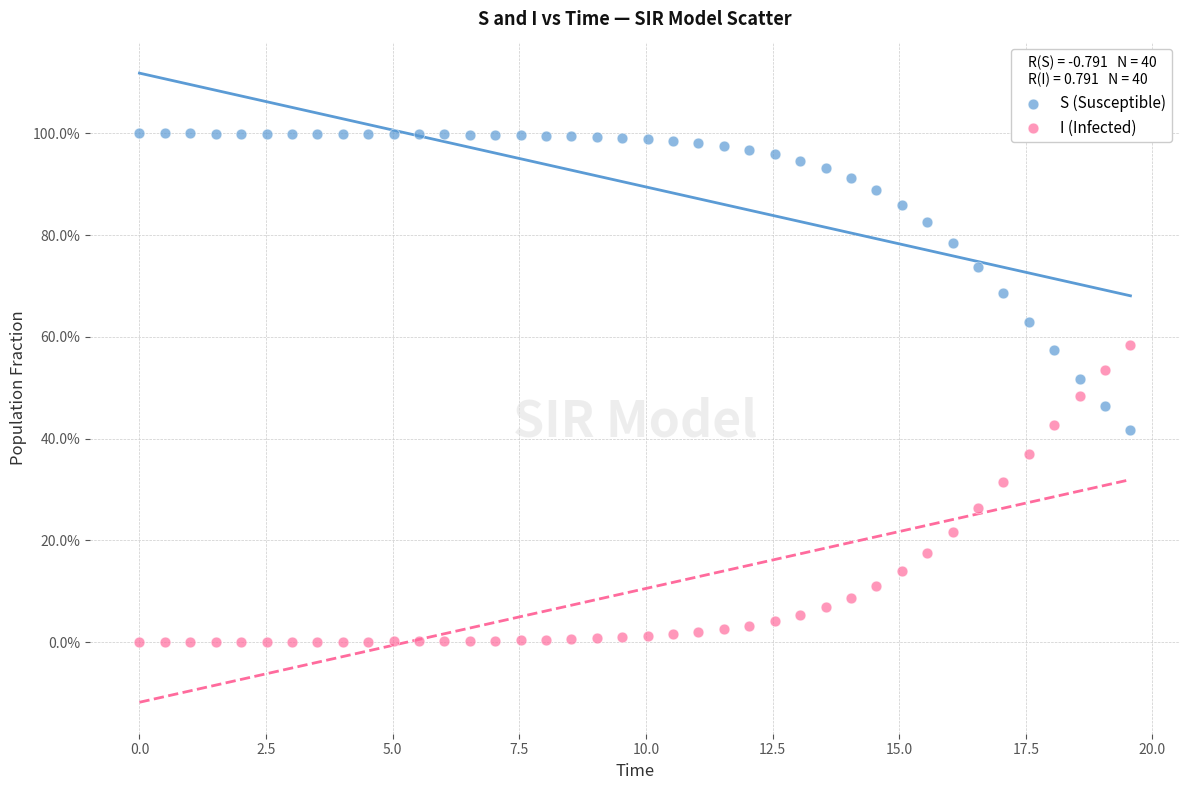

What are all the series names shown in the legend?

S (Susceptible), I (Infected)